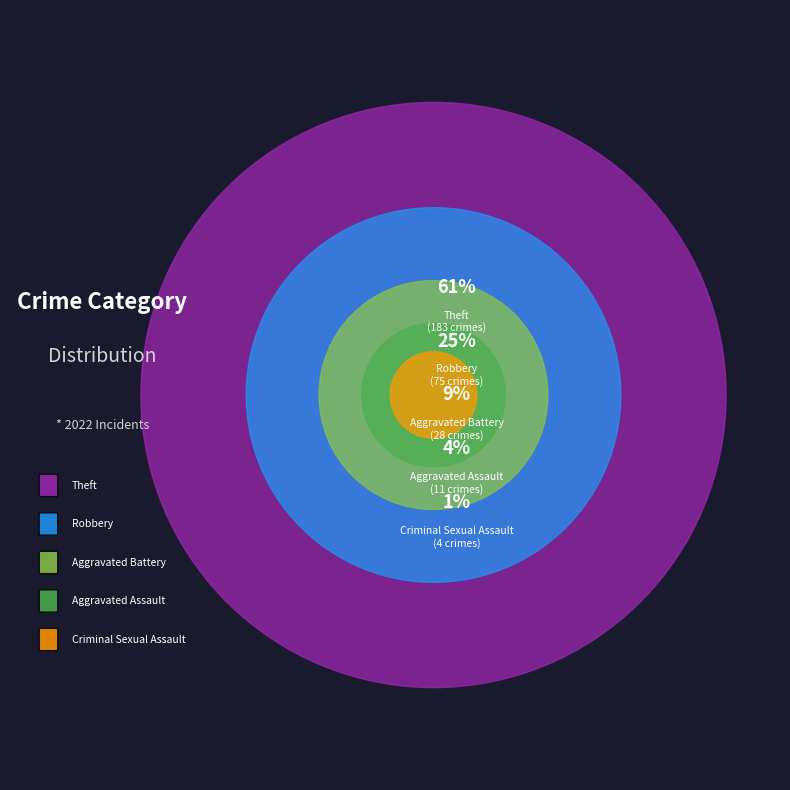

Is it true that Arson is 1% of the pie?

False